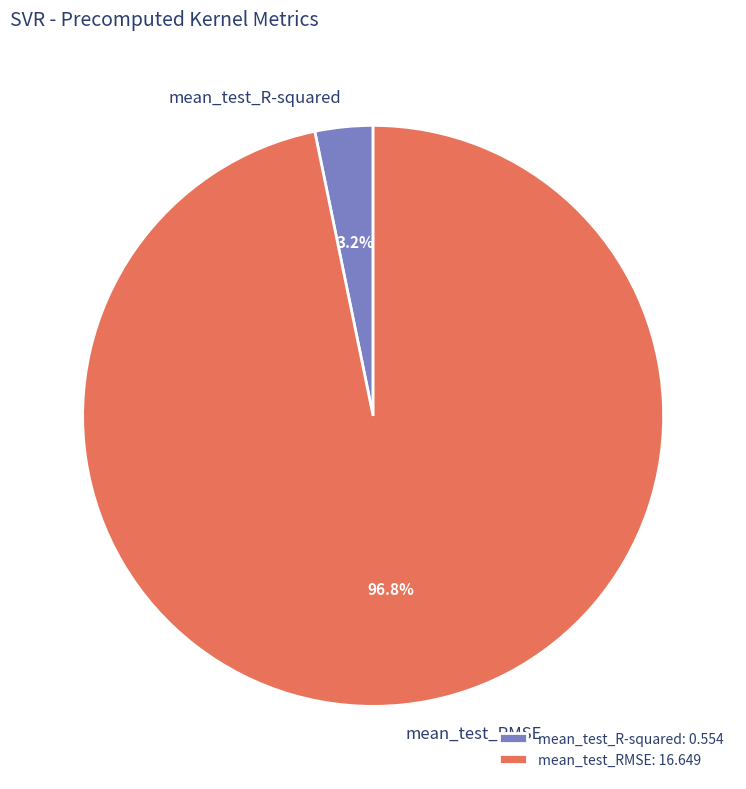

Is the sum of mean_test_R-squared and mean_test_RMSE greater than half?

Yes